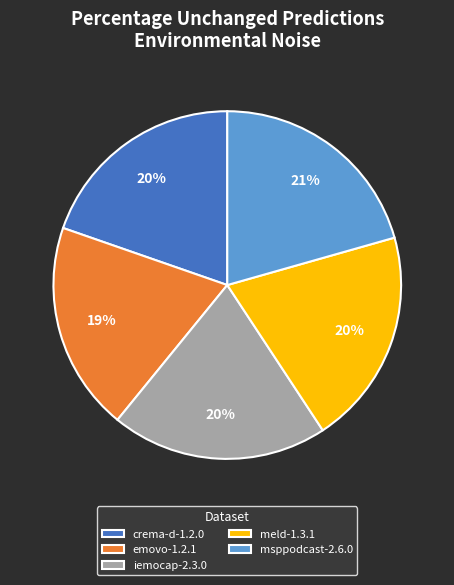

How many segments does this pie chart have?

5